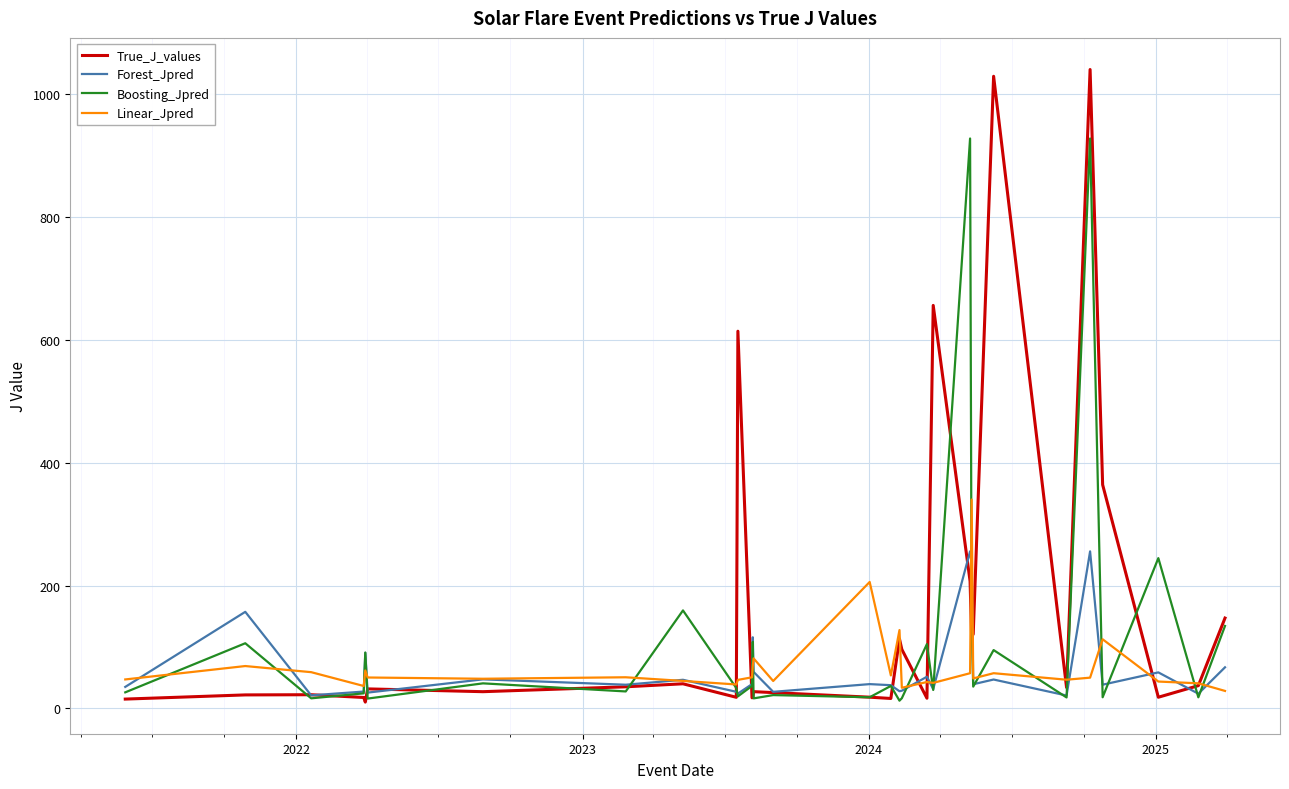

Which series has the largest range (max minus min)?

True_J_values